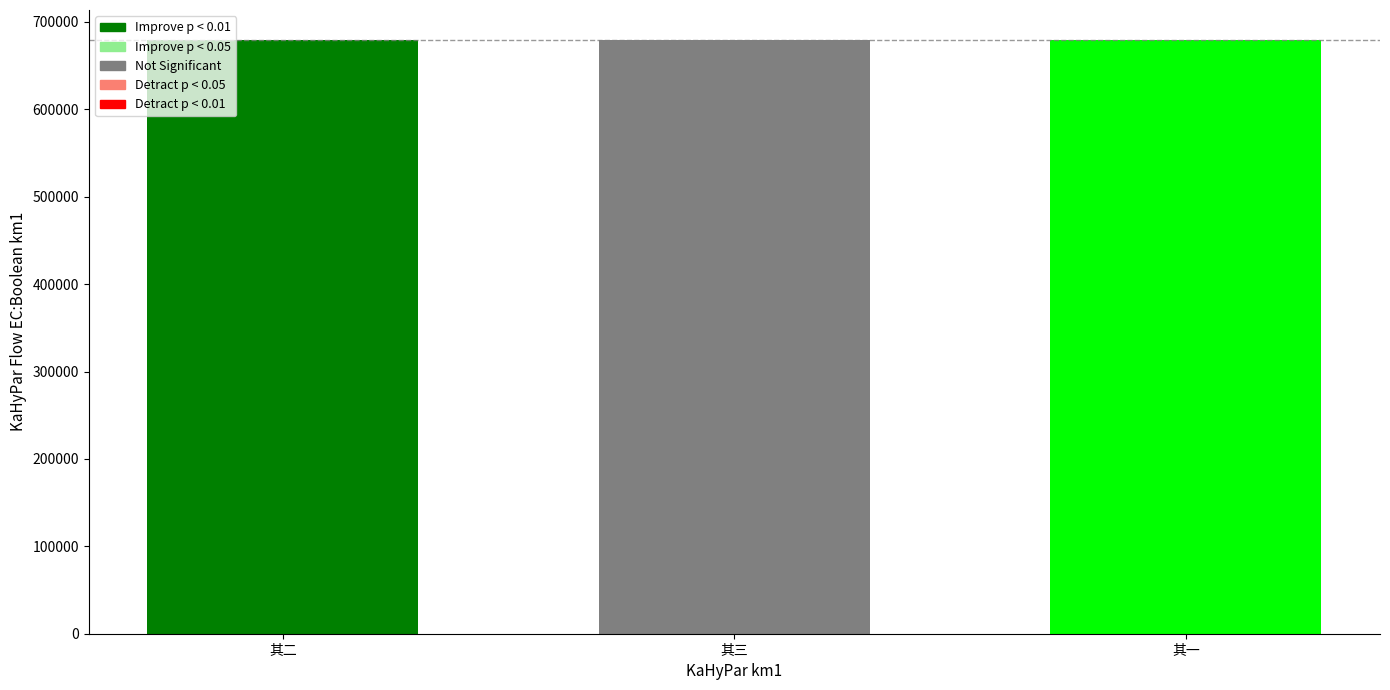

How many categories are shown in the chart?

3